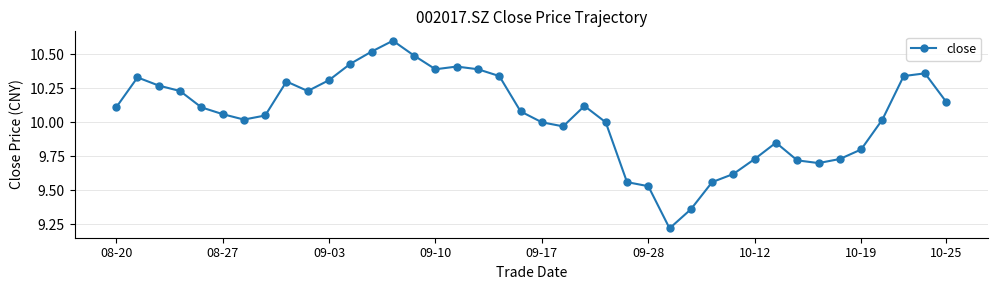

What is the sum of all values?

402.0